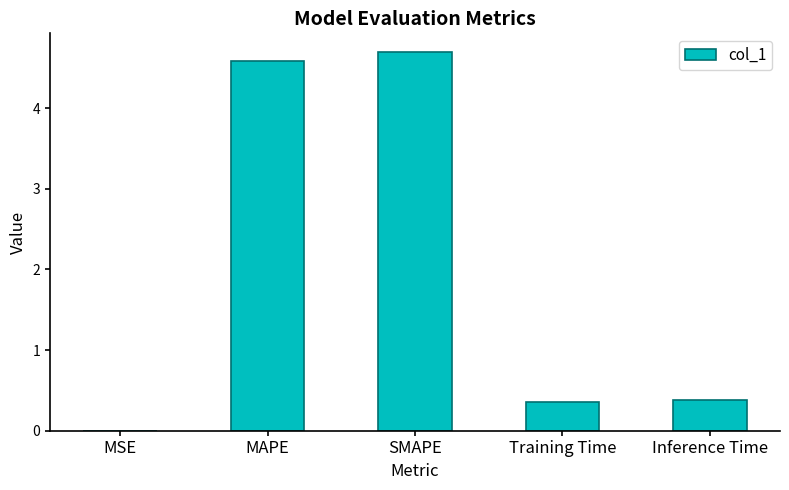

Between SMAPE and Training Time, which is larger?

SMAPE